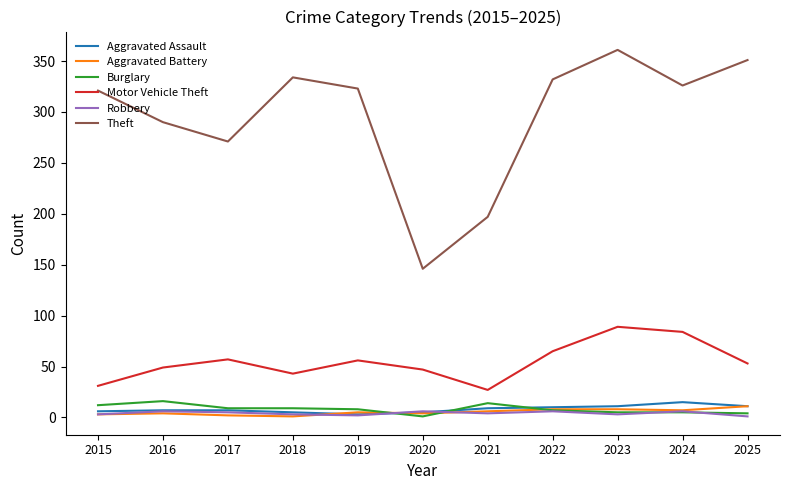

Which series has the largest range (max minus min)?

Theft